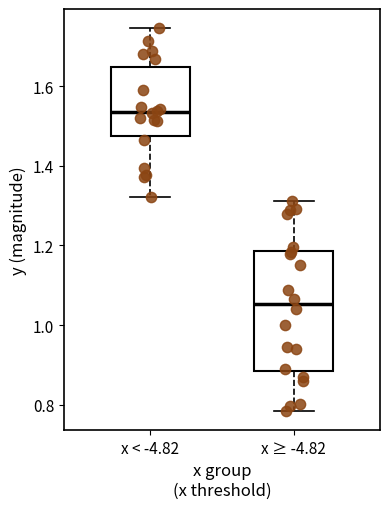

Which box's median line is the lowest?

x ≥ -4.82